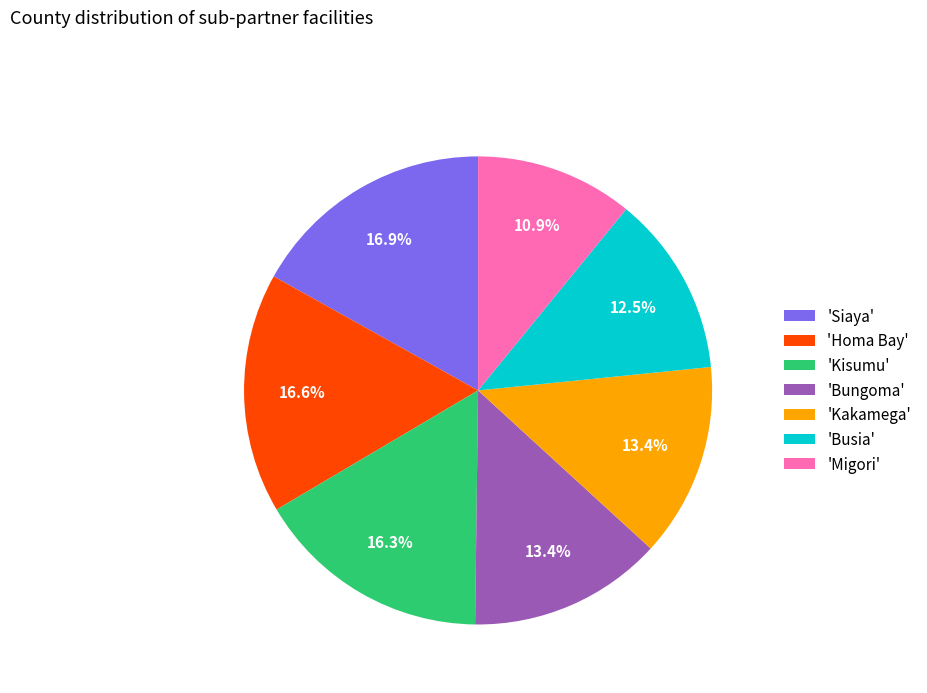

What is the ratio of the value at 'Homa Bay' to the value at 'Kakamega'?

1.2